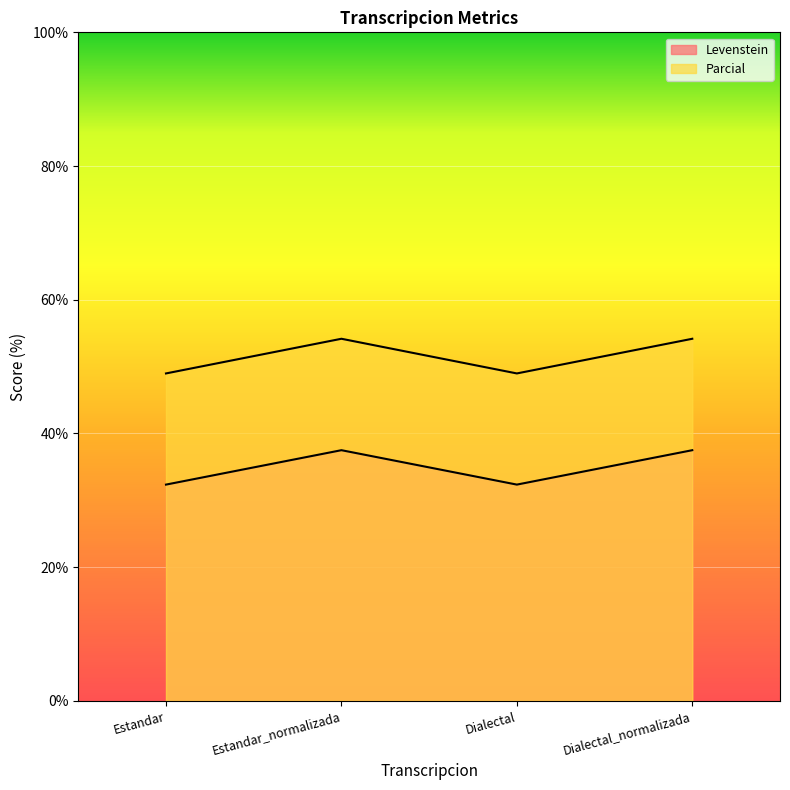

List the series in order of their overall mean, lowest first.

Levenstein, Parcial